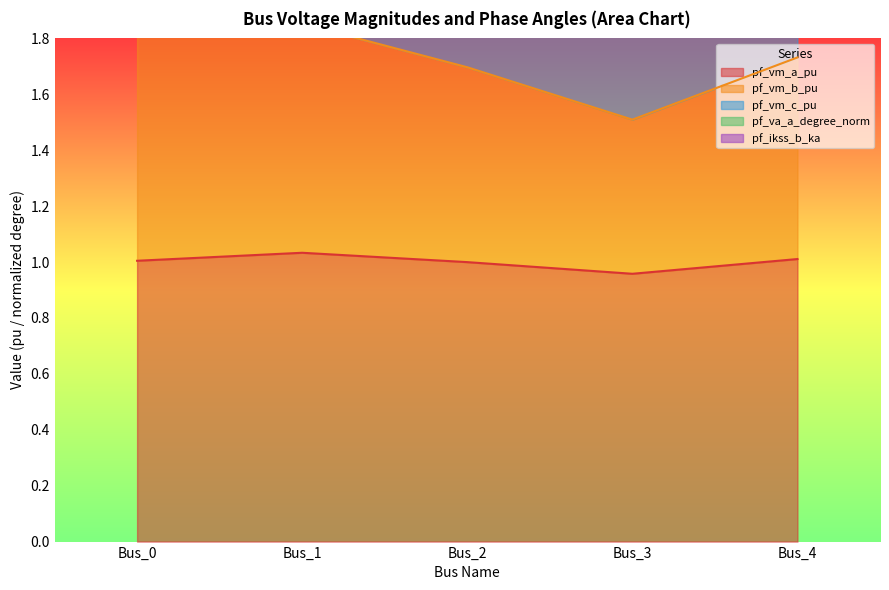

What is the highest value of the pf_vm_a_pu series?

1.0